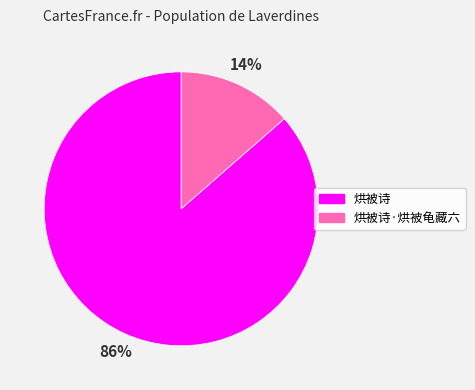

True or false: 烘被诗 accounts for 86% of the total.

True